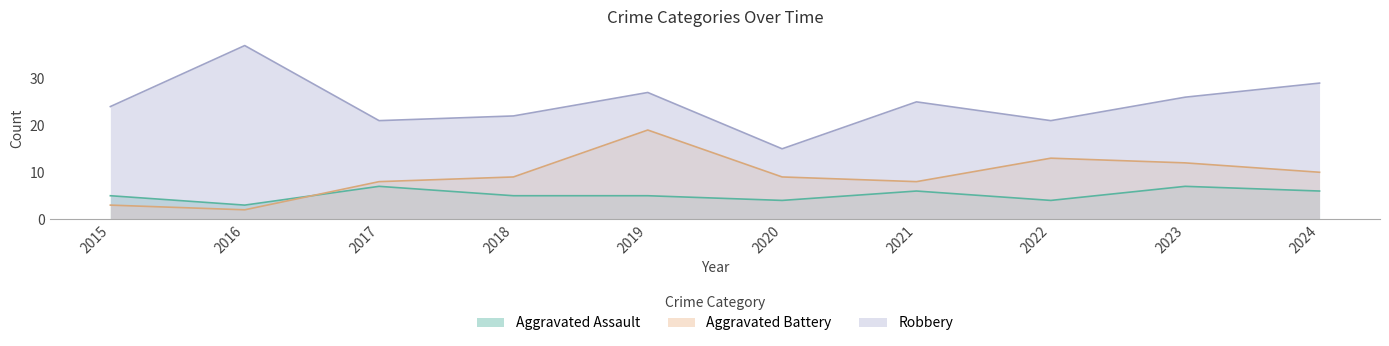

Reading left to right, list all the values displayed in this chart.

Aggravated Assault: 2015=5	2016=3	2017=7	2018=5	2019=5	2020=4	2021=6	2022=4	2023=7	2024=6
Aggravated Battery: 2015=3	2016=2	2017=8	2018=9	2019=19	2020=9	2021=8	2022=13	2023=12	2024=10
Robbery: 2015=24	2016=37	2017=21	2018=22	2019=27	2020=15	2021=25	2022=21	2023=26	2024=29